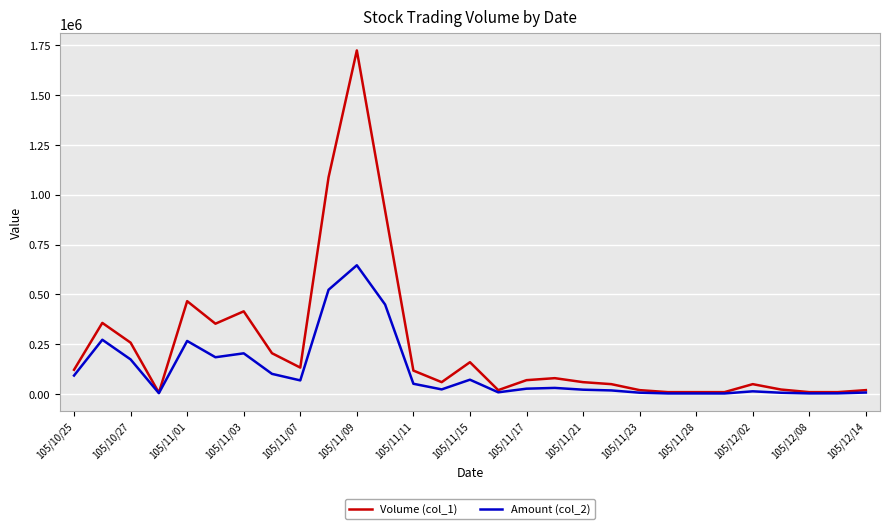

What is the maximum value shown in the chart?

1723000